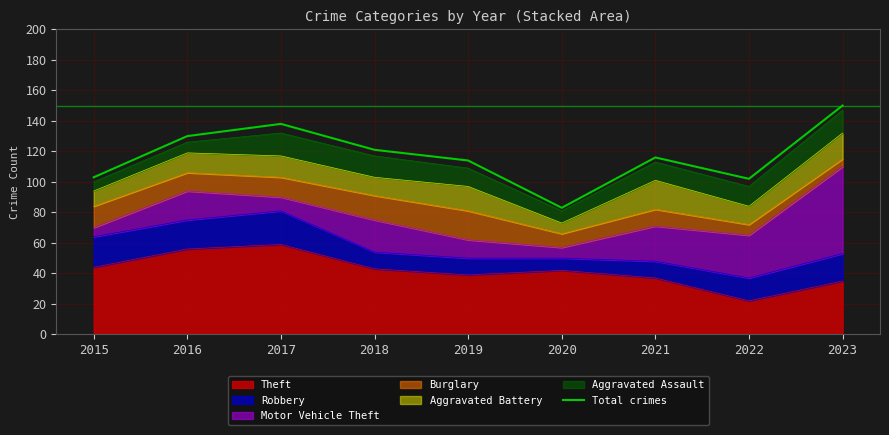

List the labels in order of value, largest first.

2023, 2017, 2016, 2018, 2021, 2019, 2015, 2022, 2020